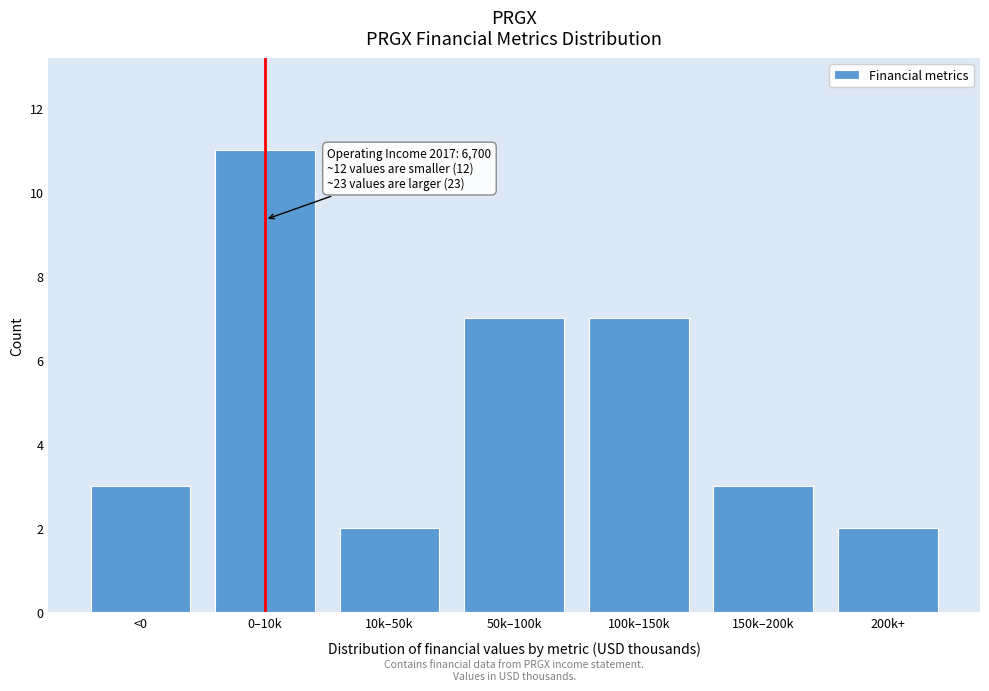

Reading left to right, list all the values displayed in this chart.

3	11	2	7	7	3	2